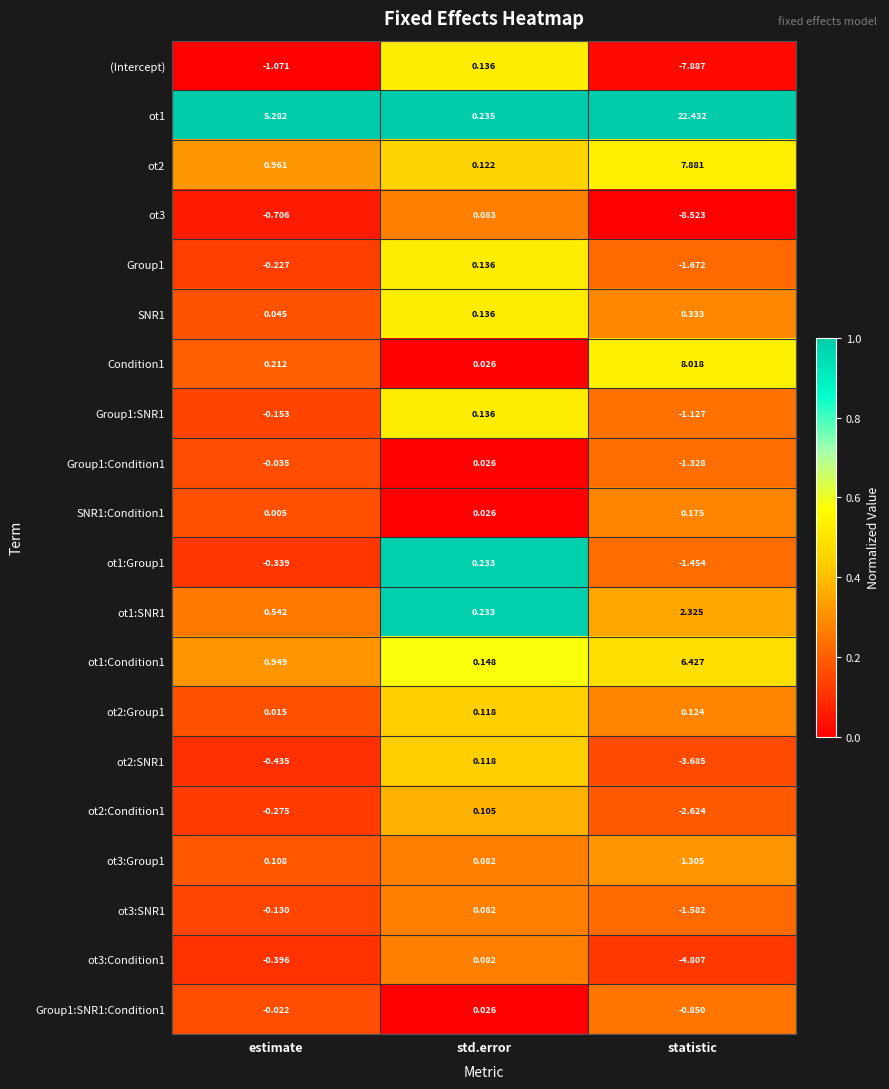

At which label does ot1 reach its peak?

statistic